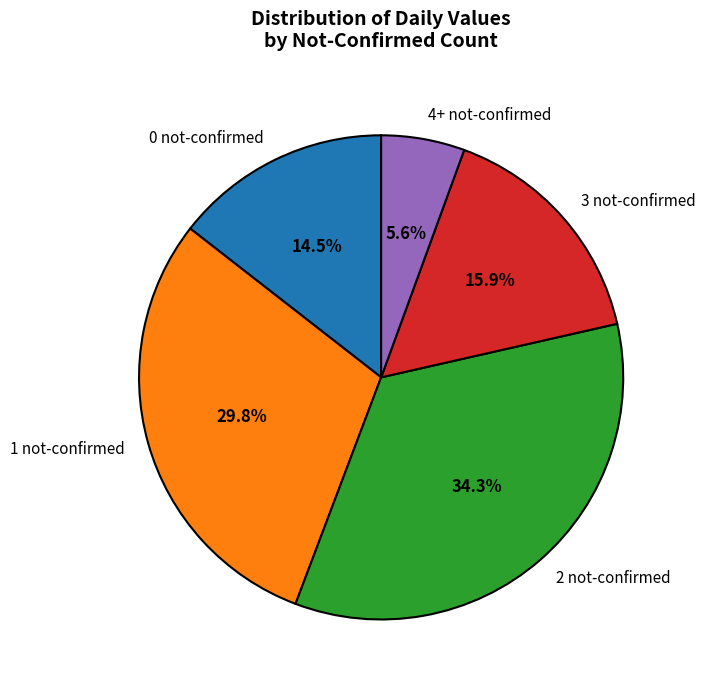

Between 3 not-confirmed and 0 not-confirmed, which is larger?

3 not-confirmed